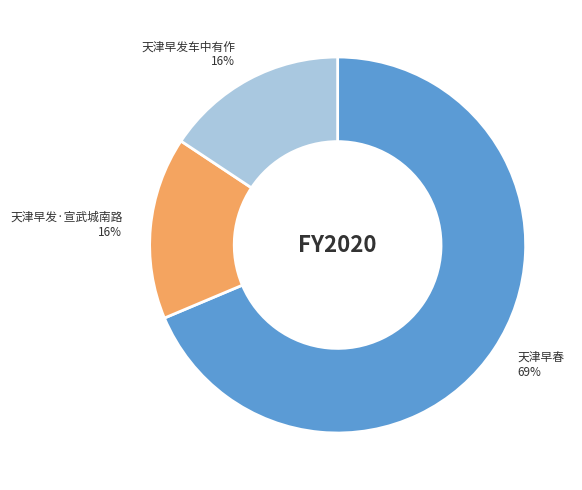

Is it true that 天津早发车中有作 is 16% of the pie?

True